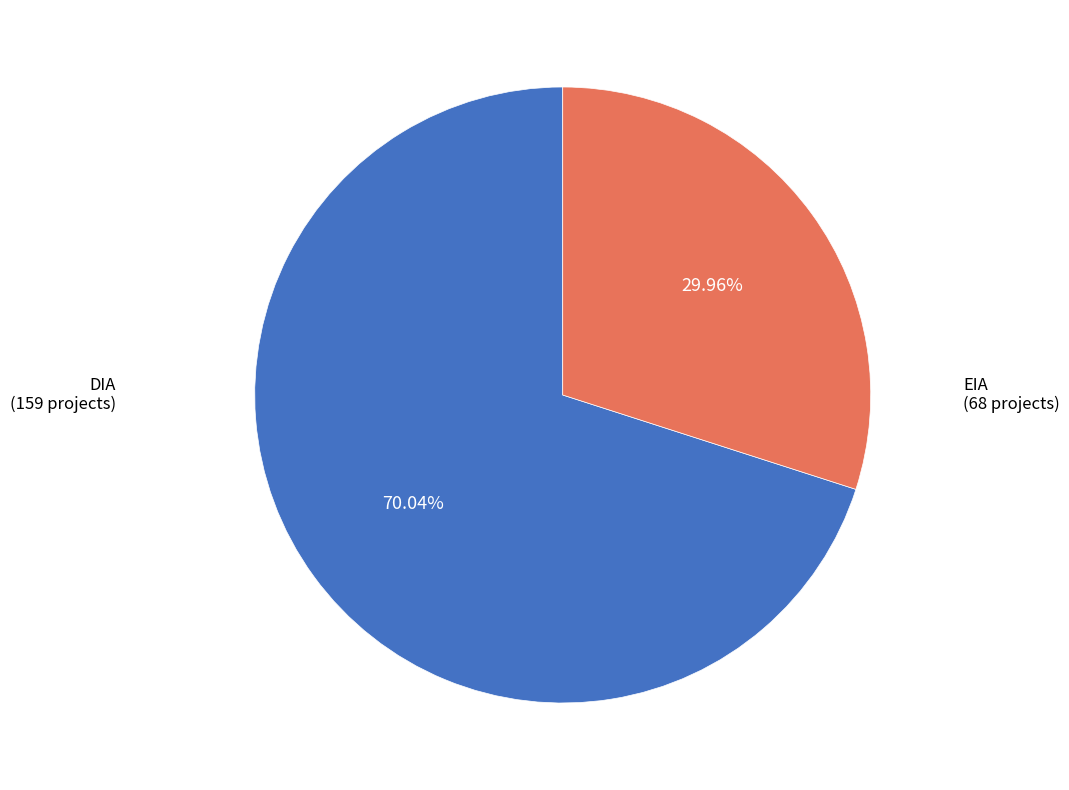

What is the largest slice in the pie chart?

DIA